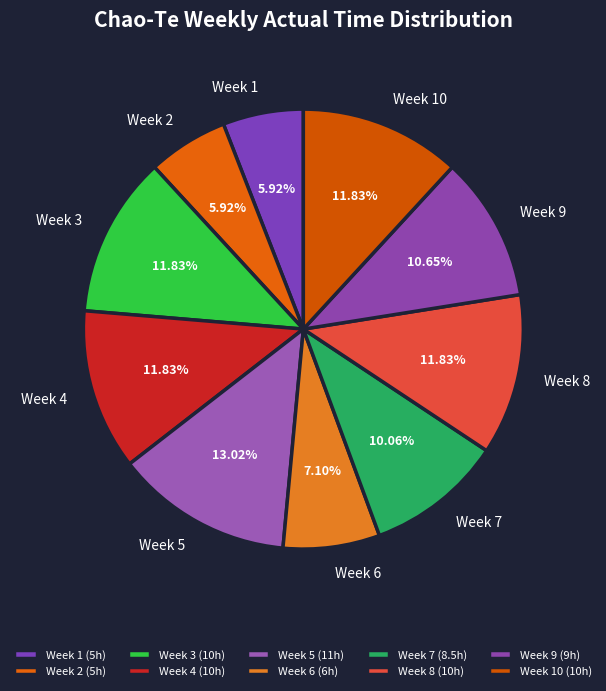

Is it true that Week 4 is 1% of the pie?

False